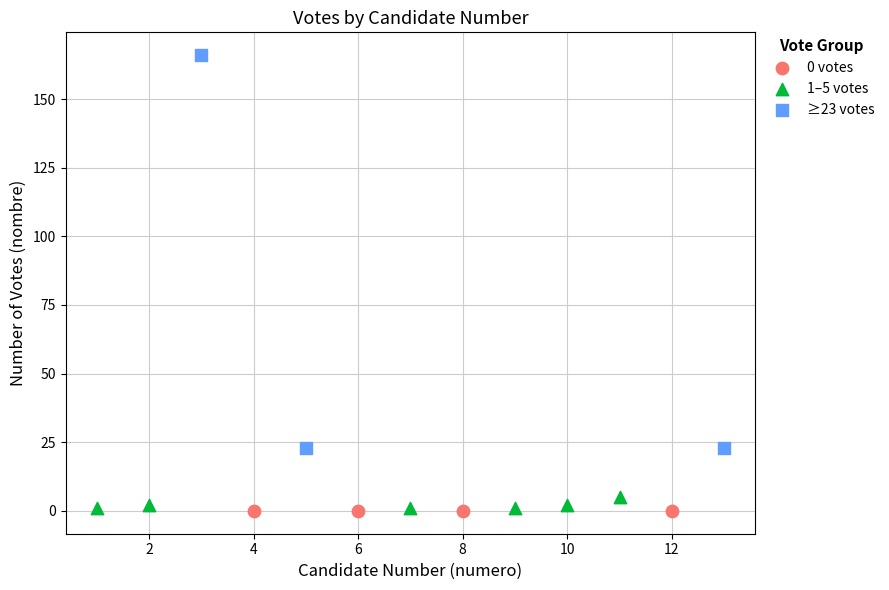

Which series contains the highest Y value?

≥23 votes